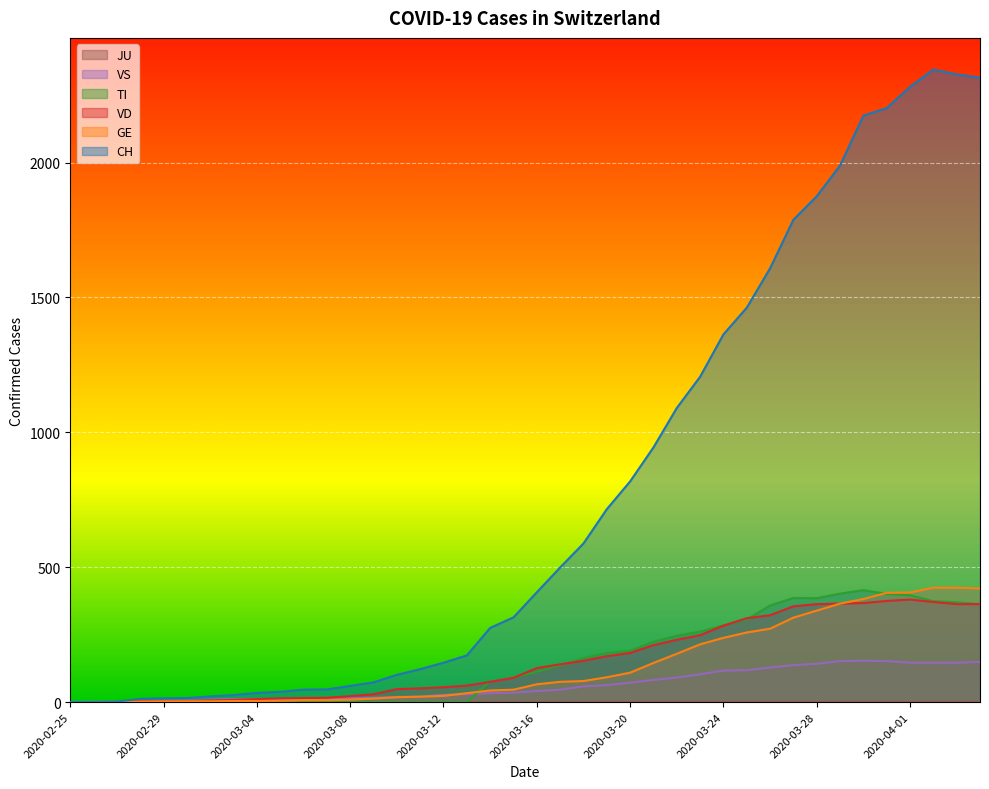

What is the difference between the highest and lowest values at 2020-03-30?

2021